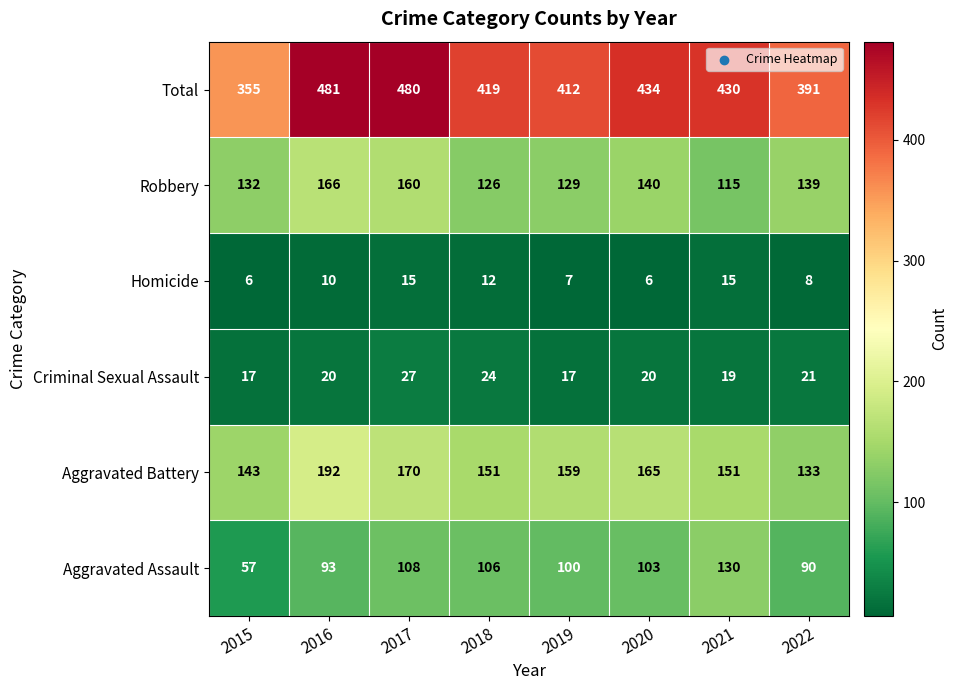

Is it true that Total equals 480 at 2017?

True